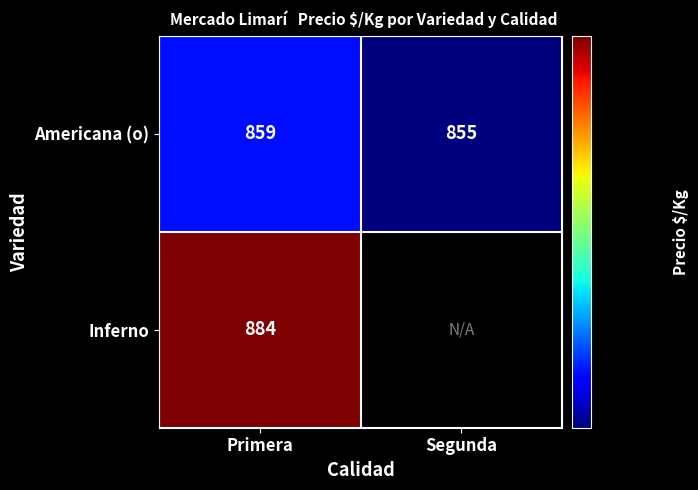

True or false: Americana (o) has a value of 564 at Segunda.

False